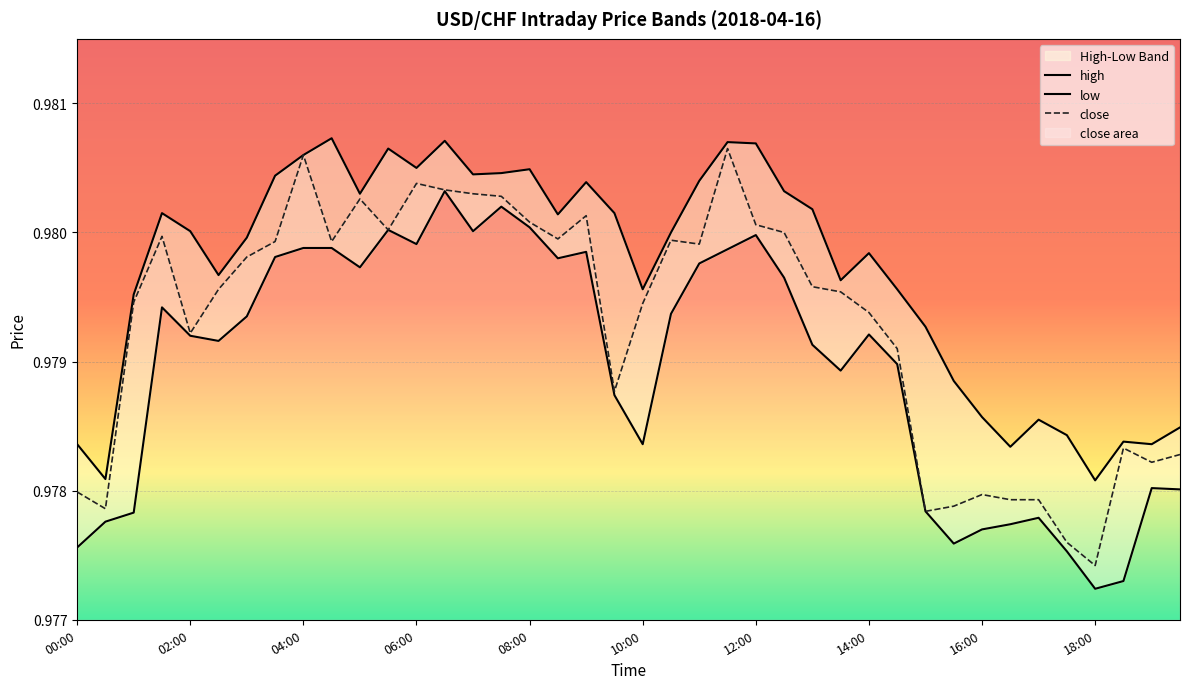

Reading left to right, what are all the values shown in this chart?

high: 00:00=1.0	00:30=1.0	01:00=1.0	01:30=1.0	02:00=1.0	02:30=1.0	03:00=1.0	03:30=1.0	04:00=1.0	04:30=1.0	05:00=1.0	05:30=1.0	06:00=1.0	06:30=1.0	07:00=1.0	07:30=1.0	08:00=1.0	08:30=1.0	09:00=1.0	09:30=1.0	10:00=1.0	10:30=1.0	11:00=1.0	11:30=1.0	12:00=1.0	12:30=1.0	13:00=1.0	13:30=1.0	14:00=1.0	14:30=1.0	15:00=1.0	15:30=1.0	16:00=1.0	16:30=1.0	17:00=1.0	17:30=1.0	18:00=1.0	18:30=1.0	19:00=1.0	19:30=1.0
low: 00:00=1.0	00:30=1.0	01:00=1.0	01:30=1.0	02:00=1.0	02:30=1.0	03:00=1.0	03:30=1.0	04:00=1.0	04:30=1.0	05:00=1.0	05:30=1.0	06:00=1.0	06:30=1.0	07:00=1.0	07:30=1.0	08:00=1.0	08:30=1.0	09:00=1.0	09:30=1.0	10:00=1.0	10:30=1.0	11:00=1.0	11:30=1.0	12:00=1.0	12:30=1.0	13:00=1.0	13:30=1.0	14:00=1.0	14:30=1.0	15:00=1.0	15:30=1.0	16:00=1.0	16:30=1.0	17:00=1.0	17:30=1.0	18:00=1.0	18:30=1.0	19:00=1.0	19:30=1.0
close: 00:00=1.0	00:30=1.0	01:00=1.0	01:30=1.0	02:00=1.0	02:30=1.0	03:00=1.0	03:30=1.0	04:00=1.0	04:30=1.0	05:00=1.0	05:30=1.0	06:00=1.0	06:30=1.0	07:00=1.0	07:30=1.0	08:00=1.0	08:30=1.0	09:00=1.0	09:30=1.0	10:00=1.0	10:30=1.0	11:00=1.0	11:30=1.0	12:00=1.0	12:30=1.0	13:00=1.0	13:30=1.0	14:00=1.0	14:30=1.0	15:00=1.0	15:30=1.0	16:00=1.0	16:30=1.0	17:00=1.0	17:30=1.0	18:00=1.0	18:30=1.0	19:00=1.0	19:30=1.0